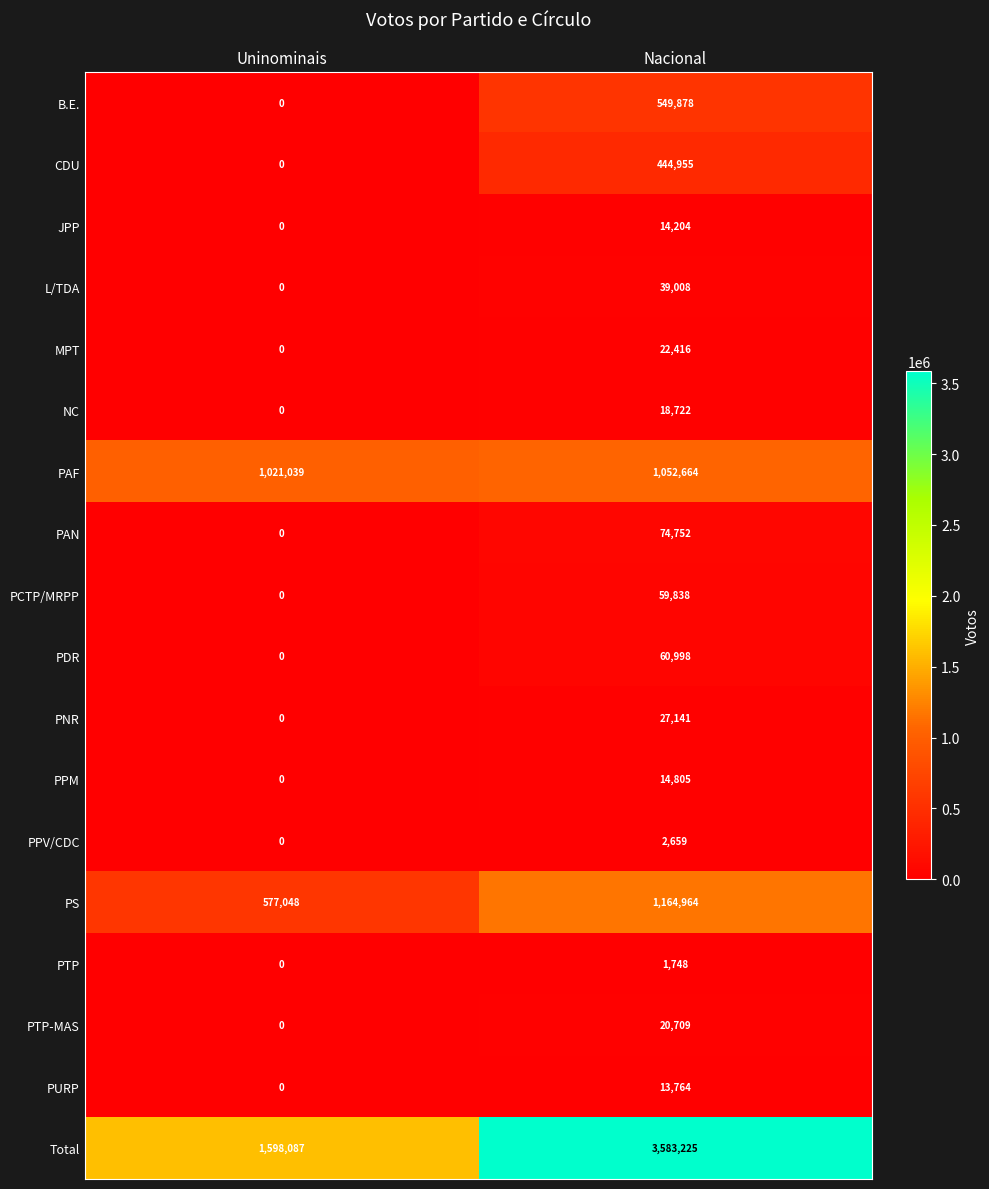

What is the sum of the PTP-MAS values at Uninominais and Nacional?

20709